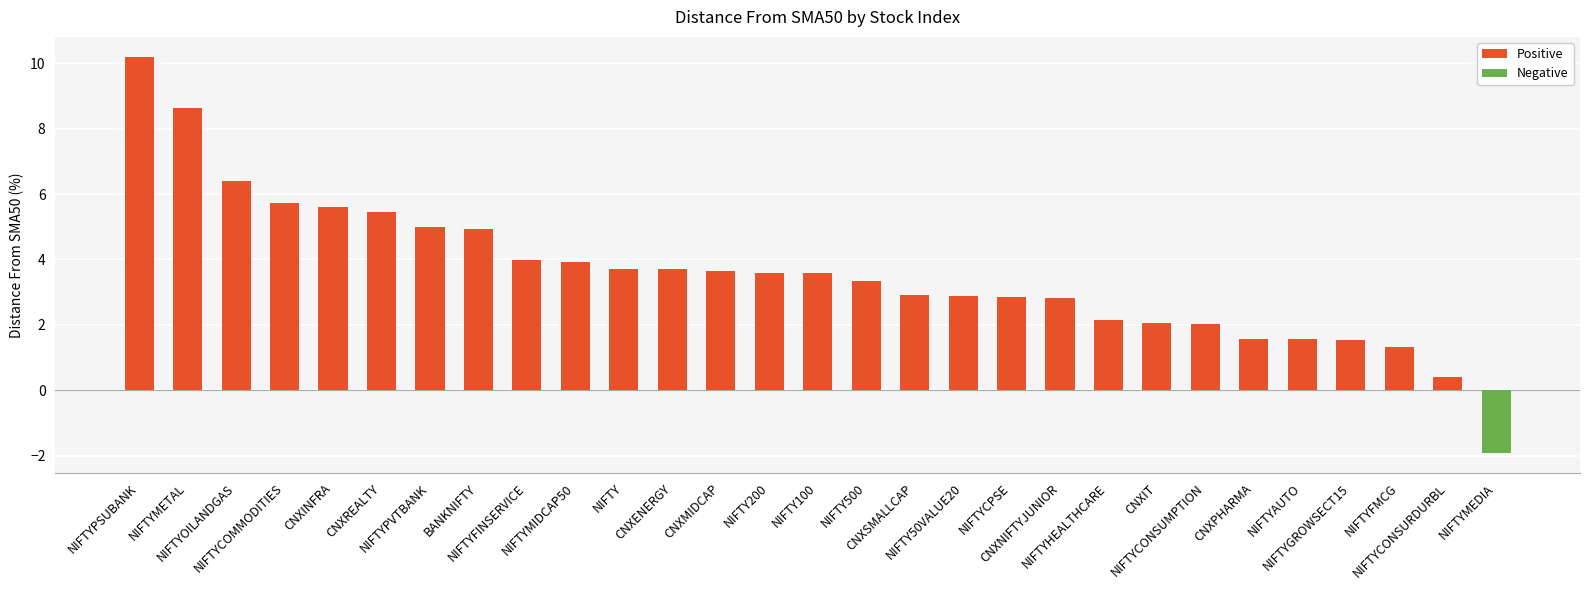

Which has a higher value, CNXPHARMA or NIFTYCONSUMPTION?

NIFTYCONSUMPTION